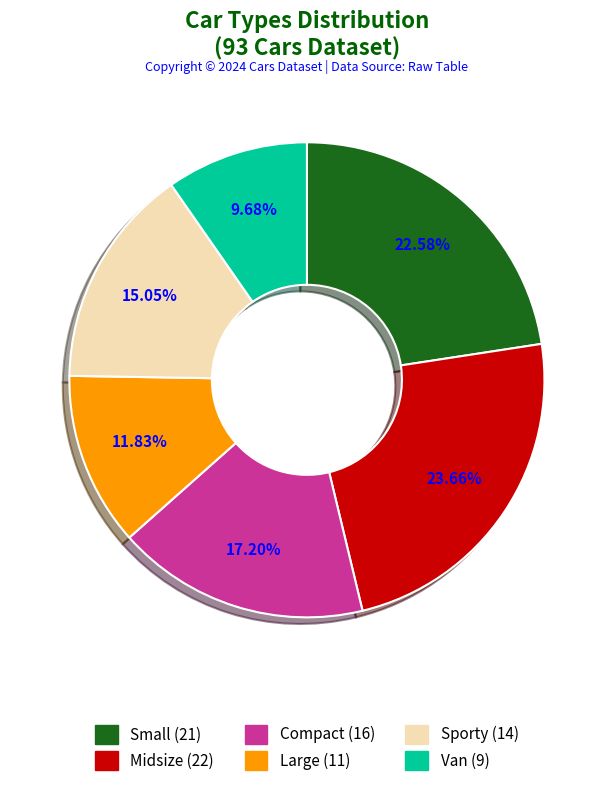

How many slices are in this pie chart?

6